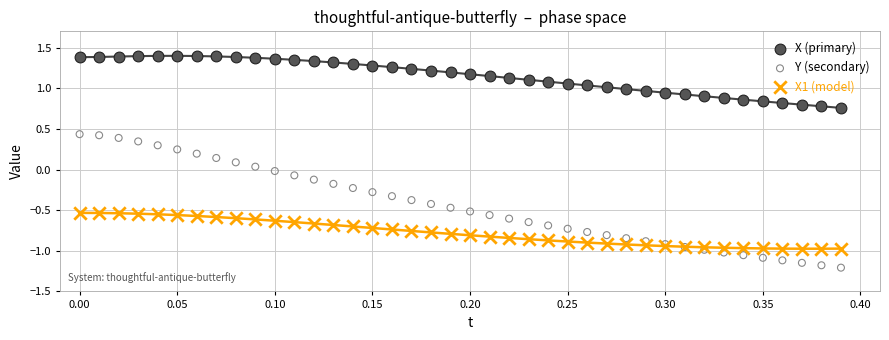

Which series contains the highest Y value?

X (primary)